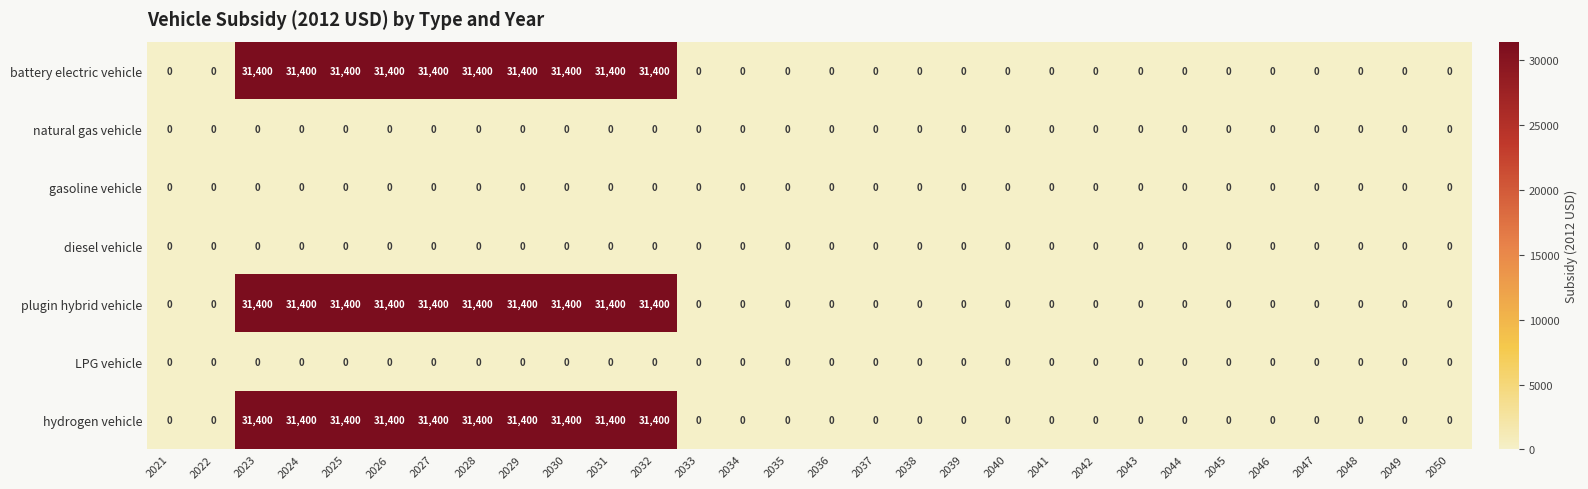

What is the spread (max minus min) of values at 2025?

31400